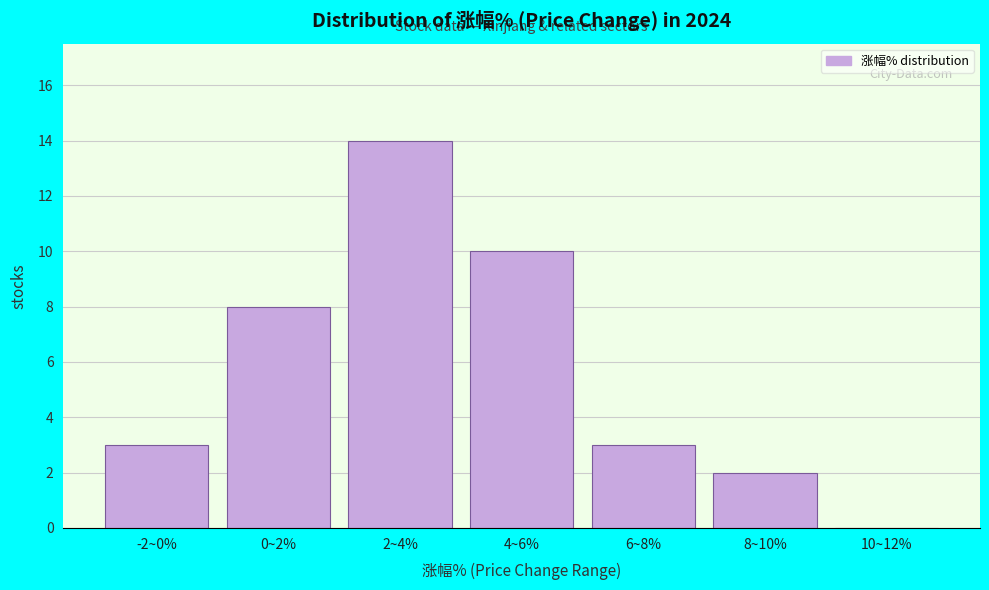

Reading left to right, extract all data points from this chart.

-2~0%=3	0~2%=8	2~4%=14	4~6%=10	6~8%=3	8~10%=2	10~12%=0